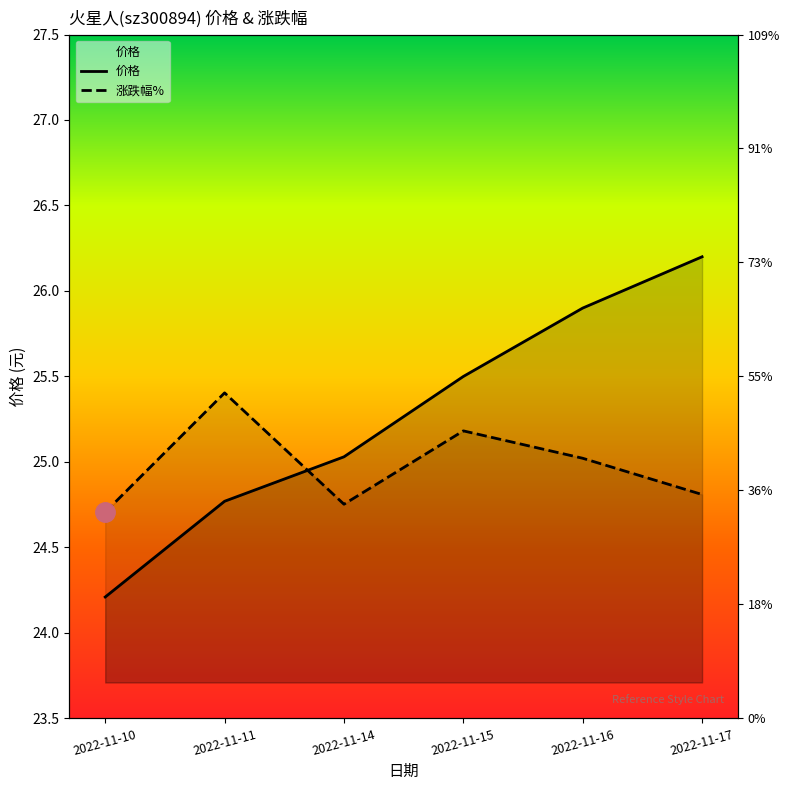

How many lines are shown in the chart?

2